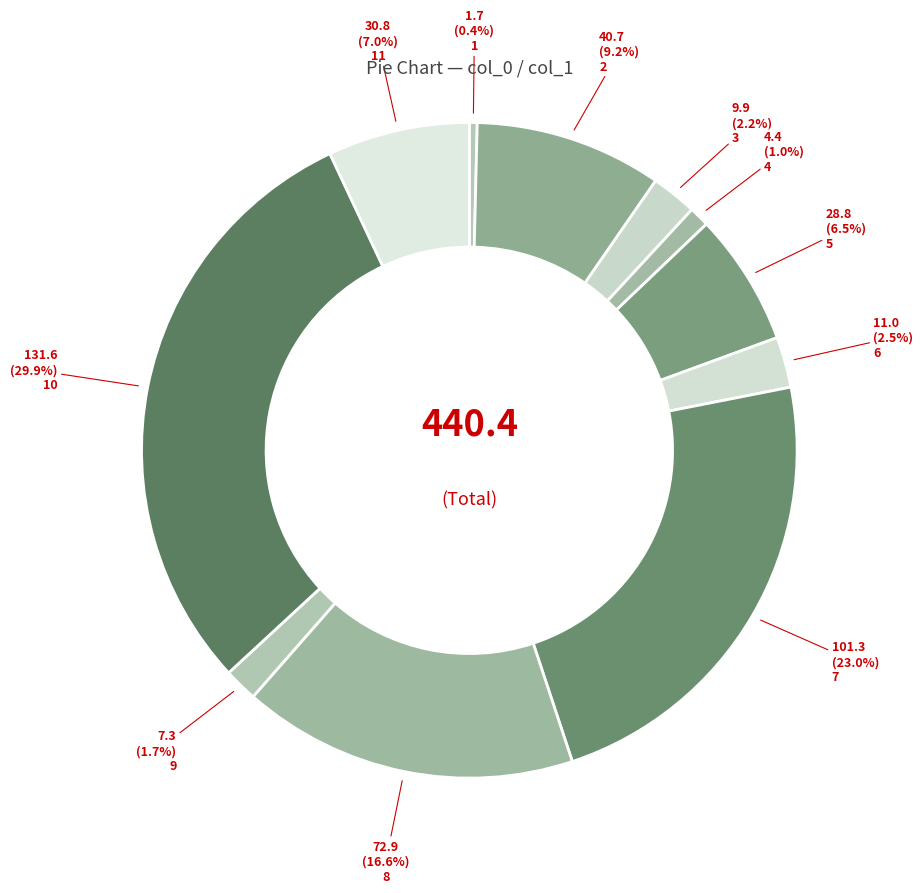

How many slices are in this pie chart?

11